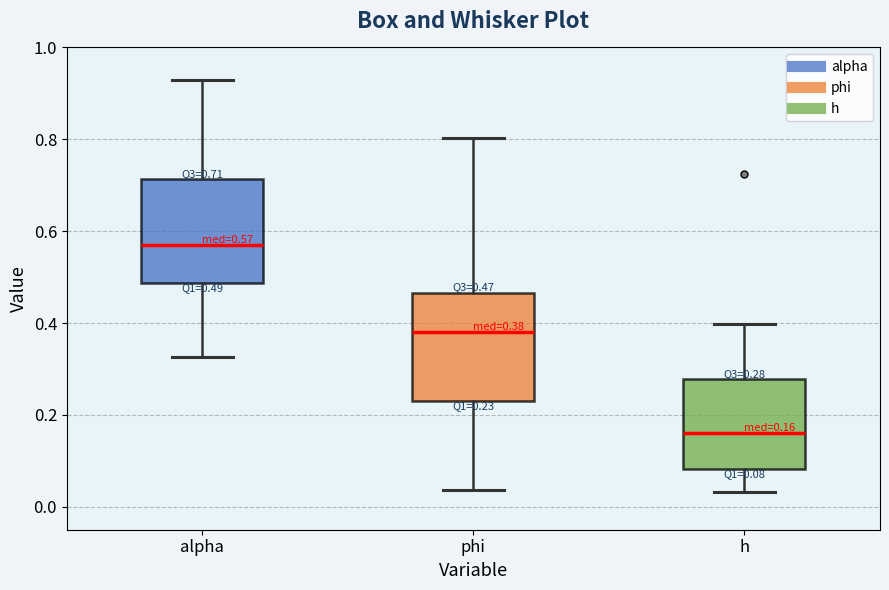

Which box has the lowest median line?

h